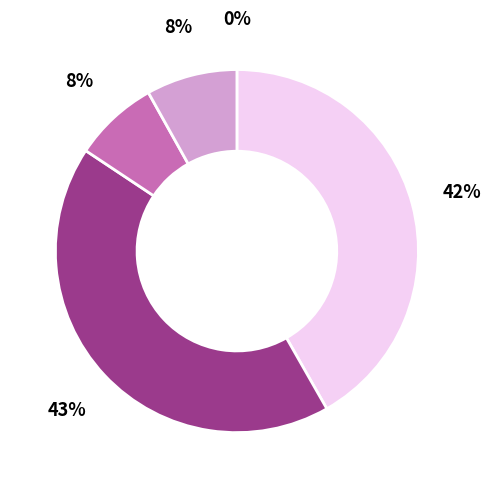

To the nearest percent, what is the average slice percentage?

20%